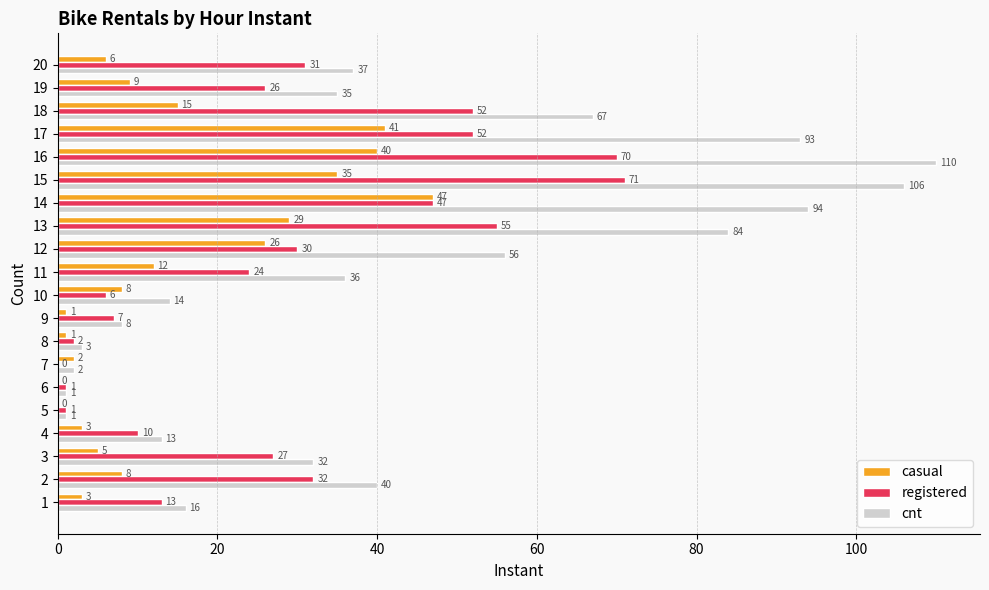

At which label is cnt closest to 55?

12